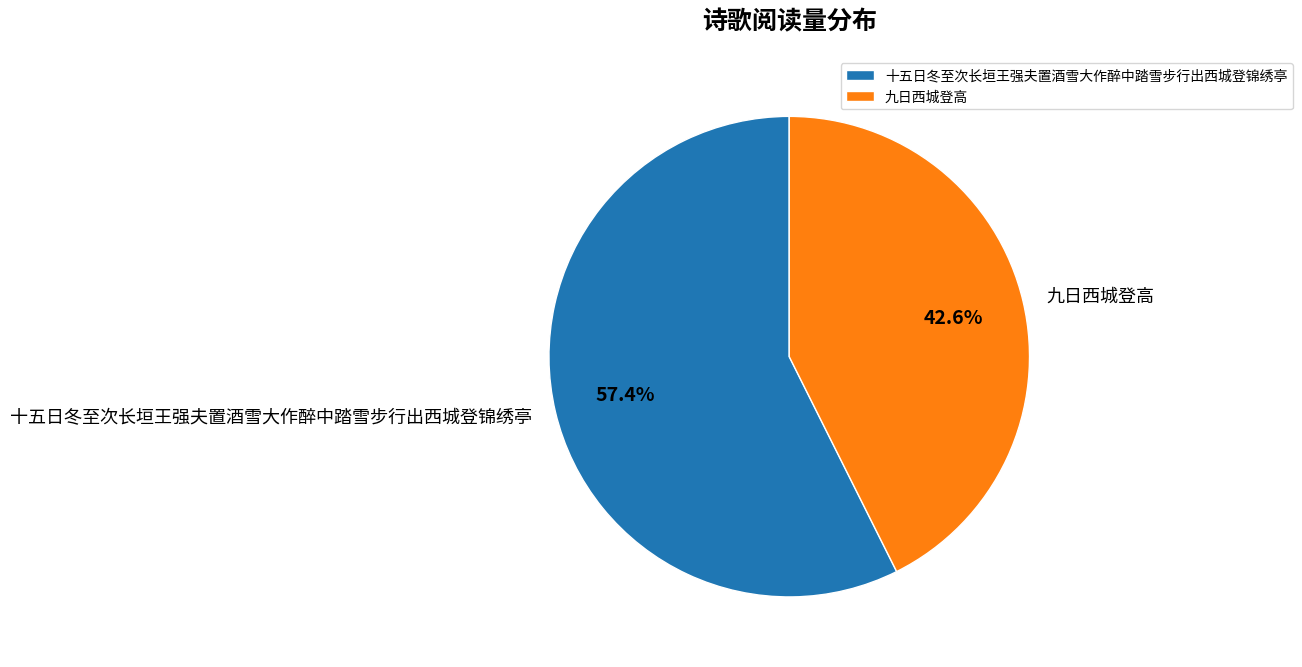

Approximately how many times larger is the value at 十五日冬至次长垣王强夫置酒雪大作醉中踏雪步行出西城登锦绣亭 compared to 九日西城登高?

1.3